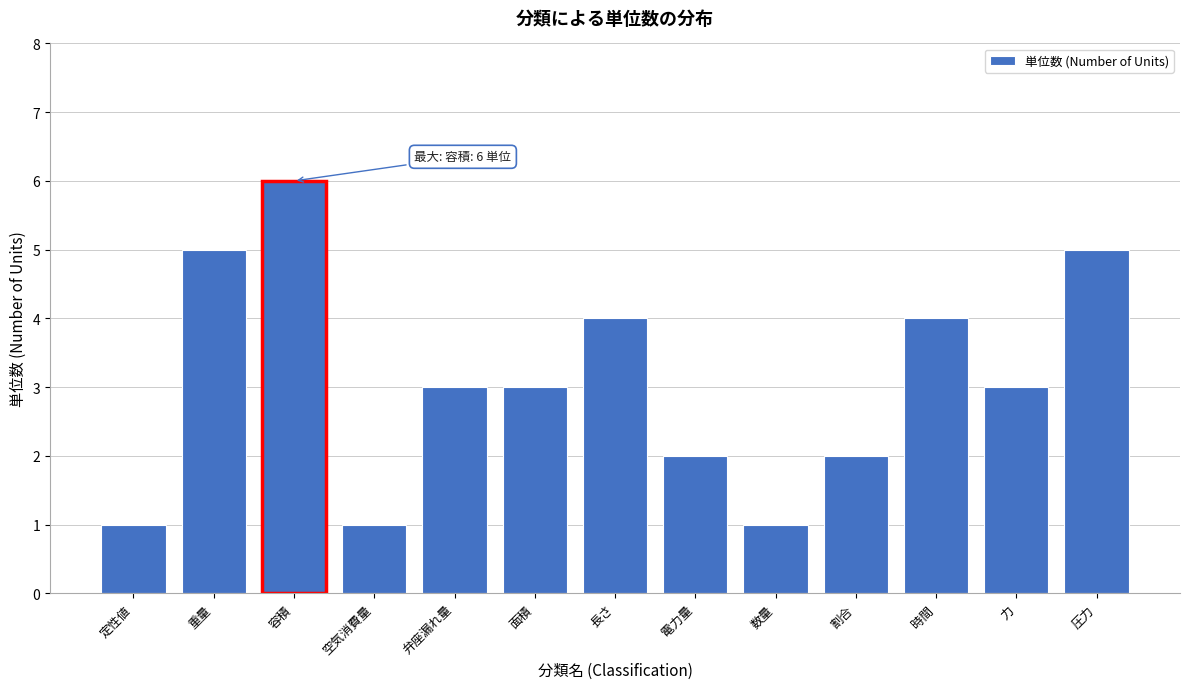

Reading left to right, list all the values displayed in this chart.

定性値=1	重量=5	容積=6	空気消費量=1	弁座漏れ量=3	面積=3	長さ=4	電力量=2	数量=1	割合=2	時間=4	力=3	圧力=5